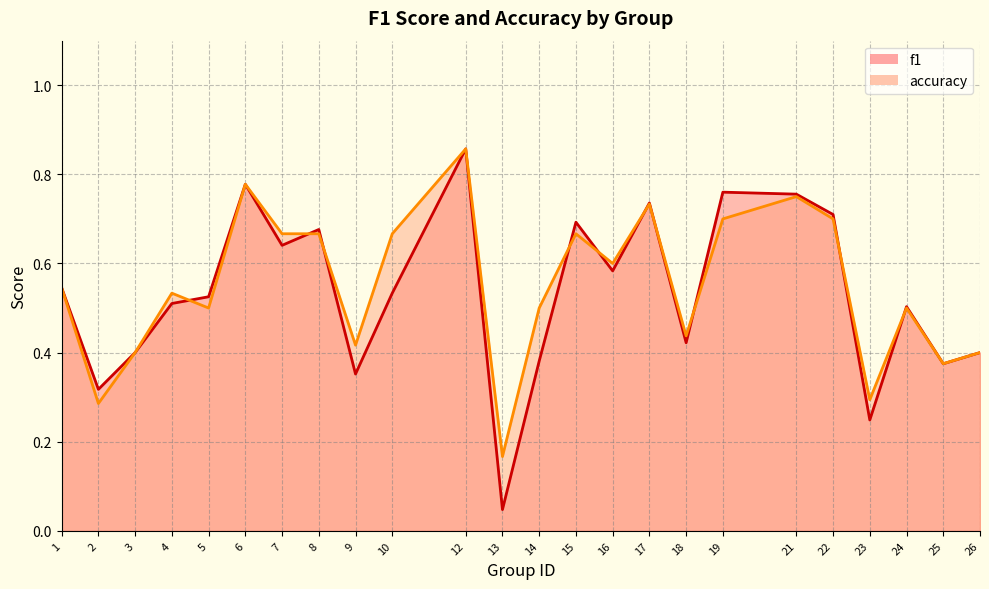

List the labels in order of accuracy value, smallest first.

13, 2, 23, 25, 3, 26, 9, 18, 5, 14, 24, 4, 1, 16, 7, 8, 10, 15, 19, 22, 17, 21, 6, 12